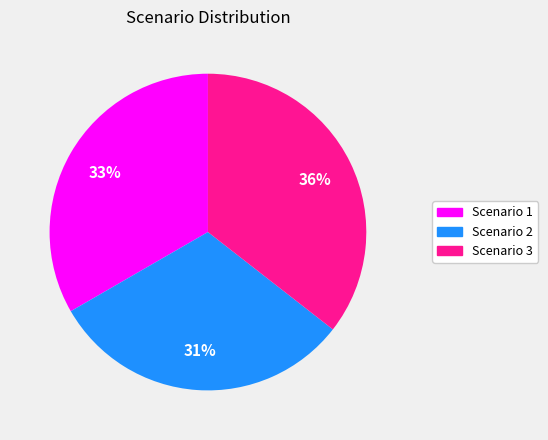

Which has a higher value, Scenario 2 or Scenario 1?

Scenario 1